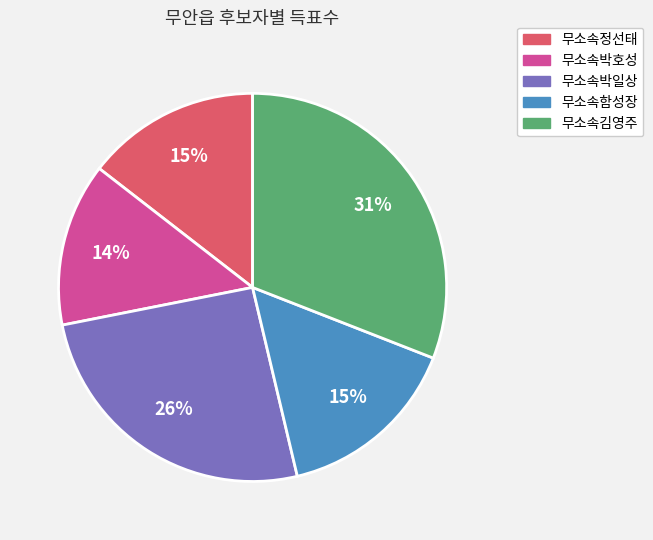

To the nearest percent, what is the average slice percentage?

20%